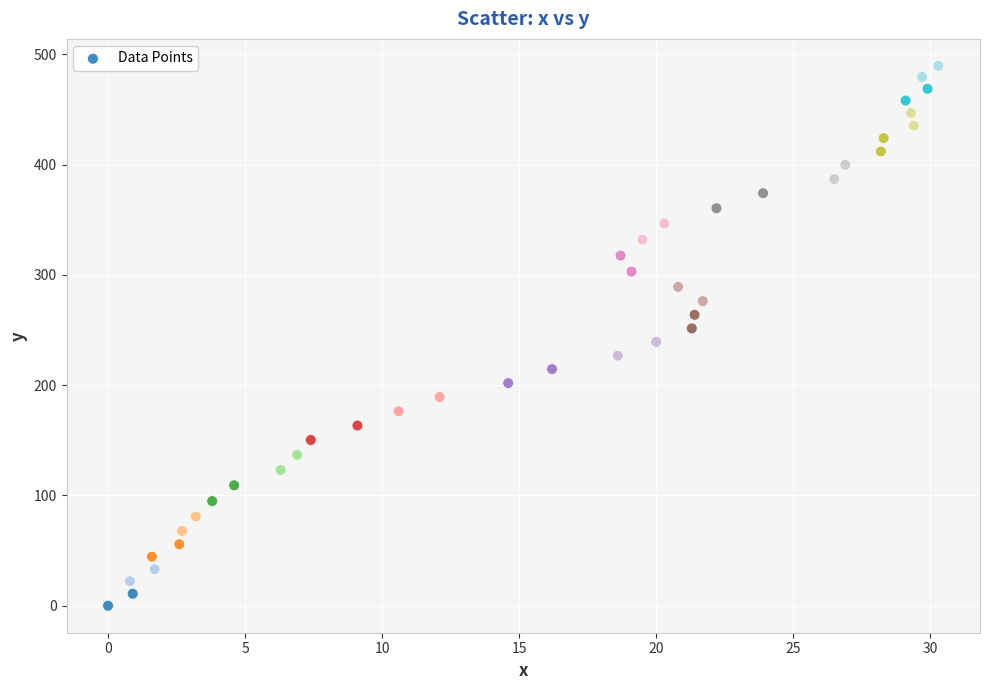

What is the range of X values (max minus min)?

30.3